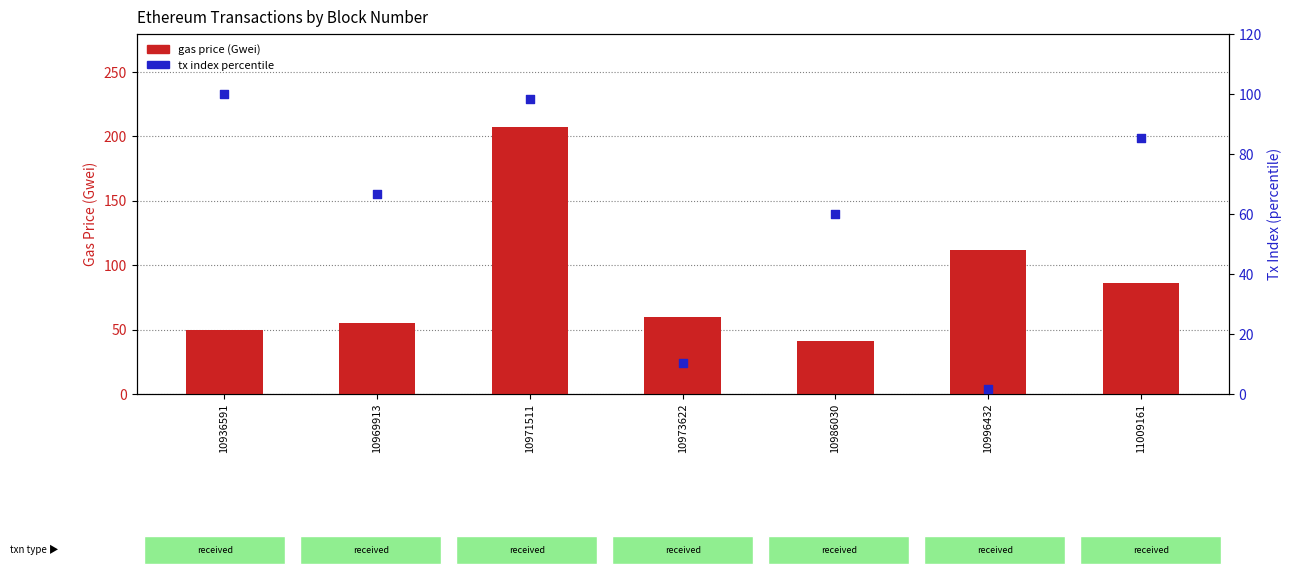

What are all the series names shown in the legend?

gas price (Gwei), tx index percentile